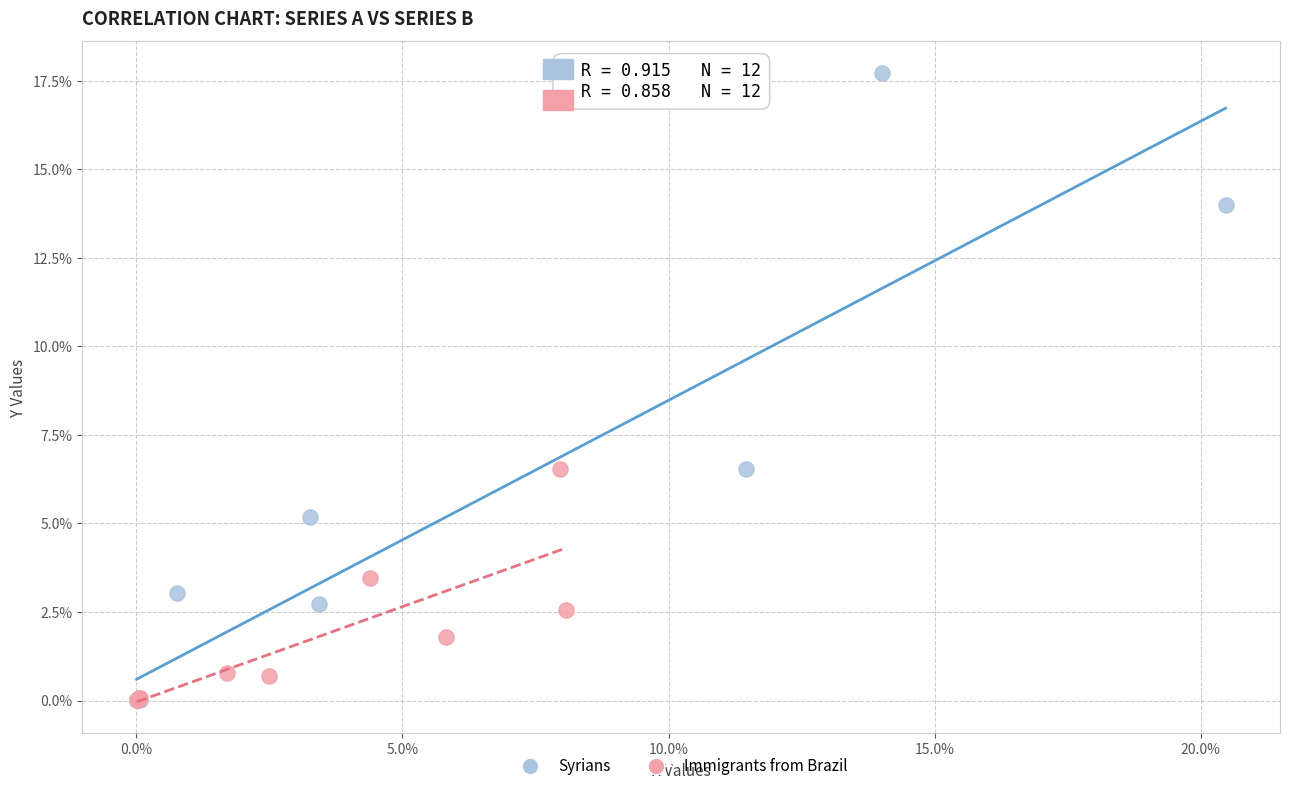

Which series reaches the maximum Y coordinate?

Syrians